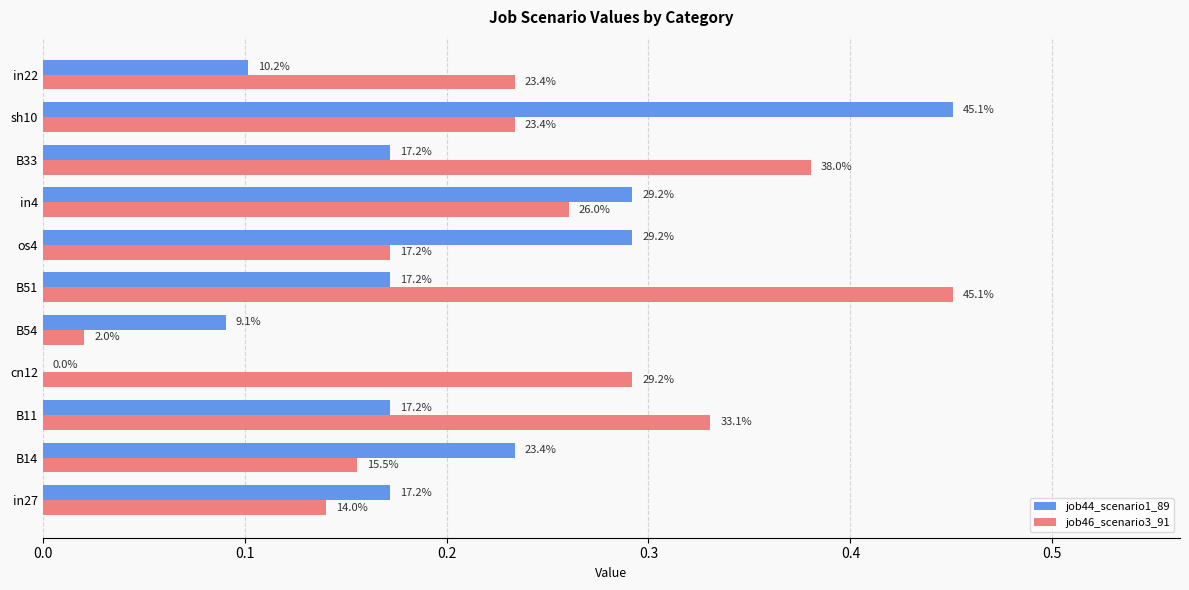

What is the maximum value shown in the chart?

0.5